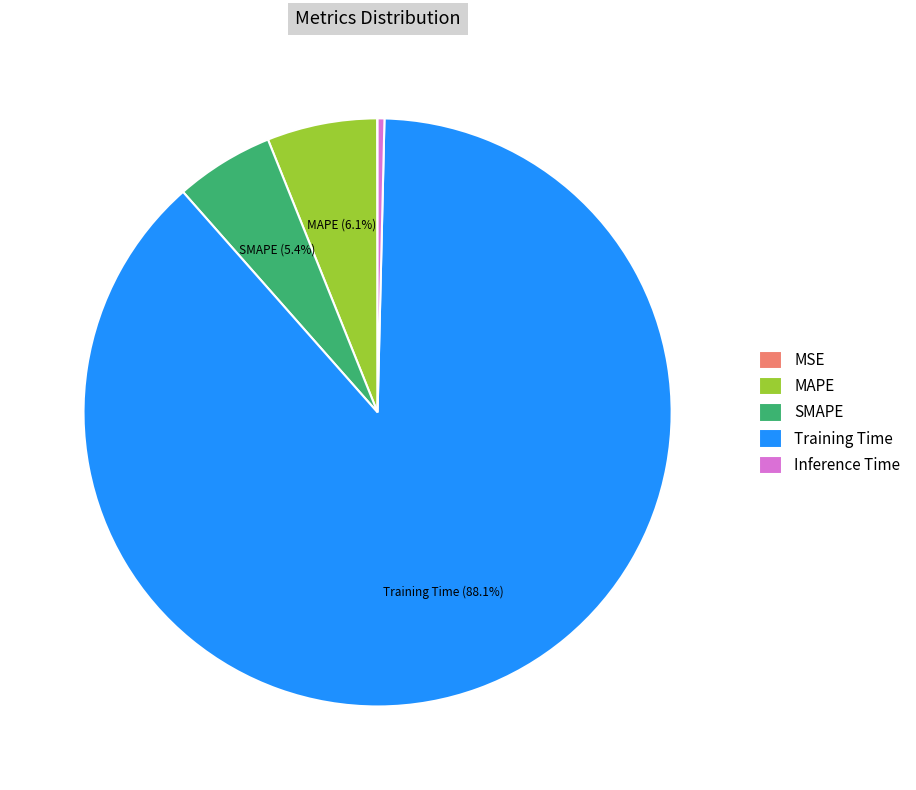

To the nearest percent, what percentage of the pie is MAPE?

6%